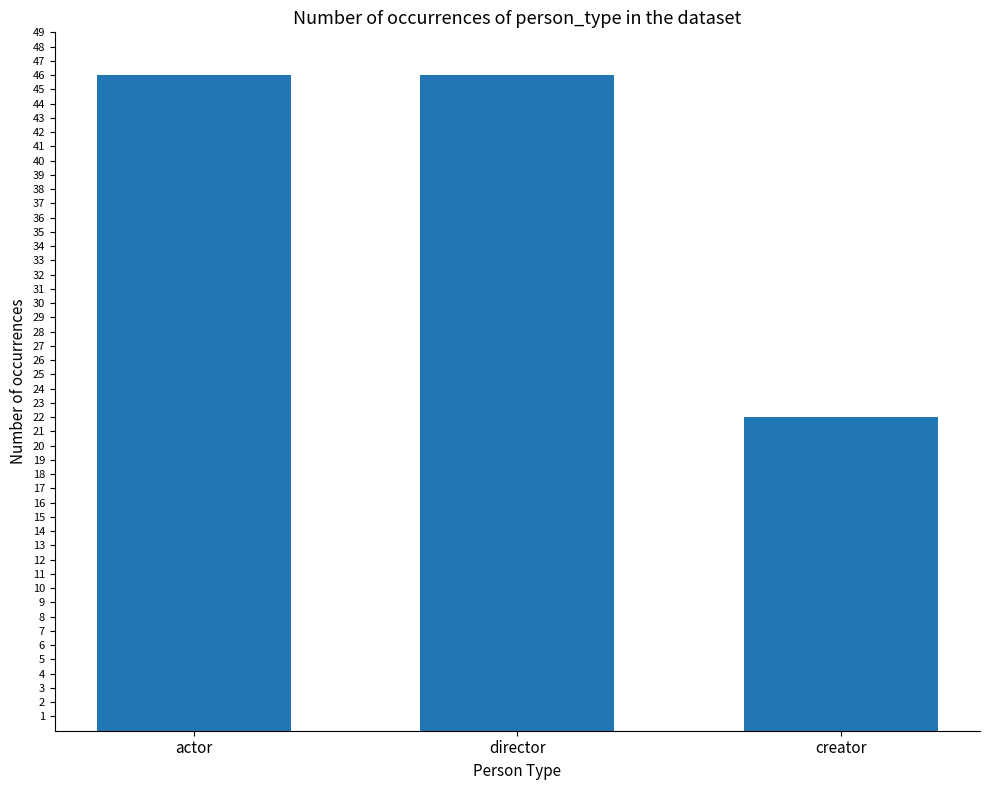

What is the value of the 1st bar from the left?

46